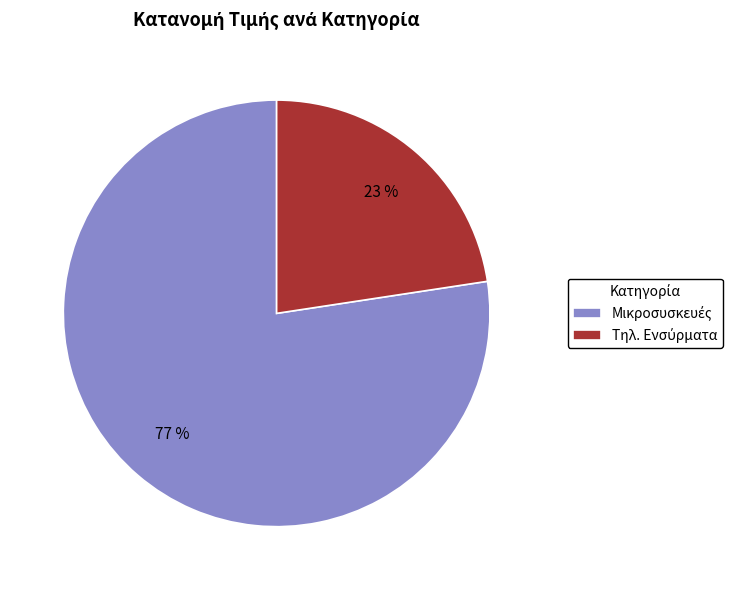

Is there a majority slice in this chart?

Yes